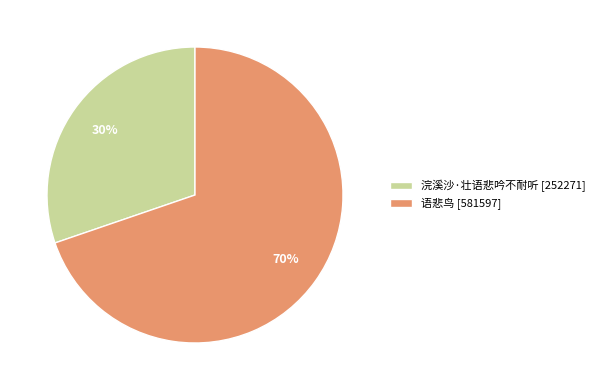

Is there any slice that represents more than half of the pie?

Yes